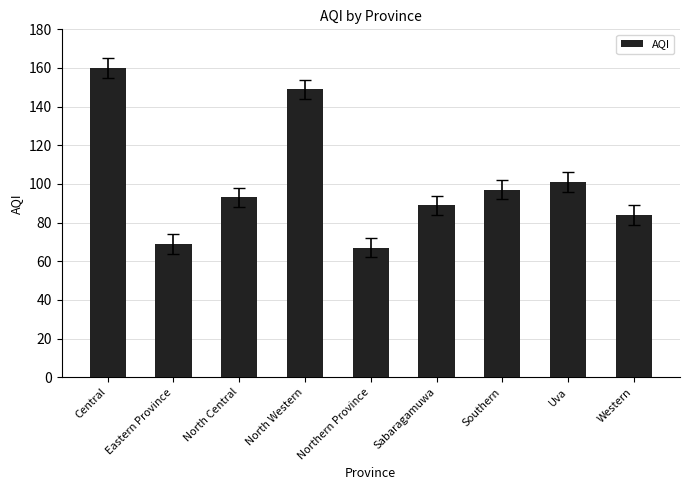

Rank the categories by value from lowest to highest.

Northern Province, Eastern Province, Western, Sabaragamuwa, North Central, Southern, Uva, North Western, Central